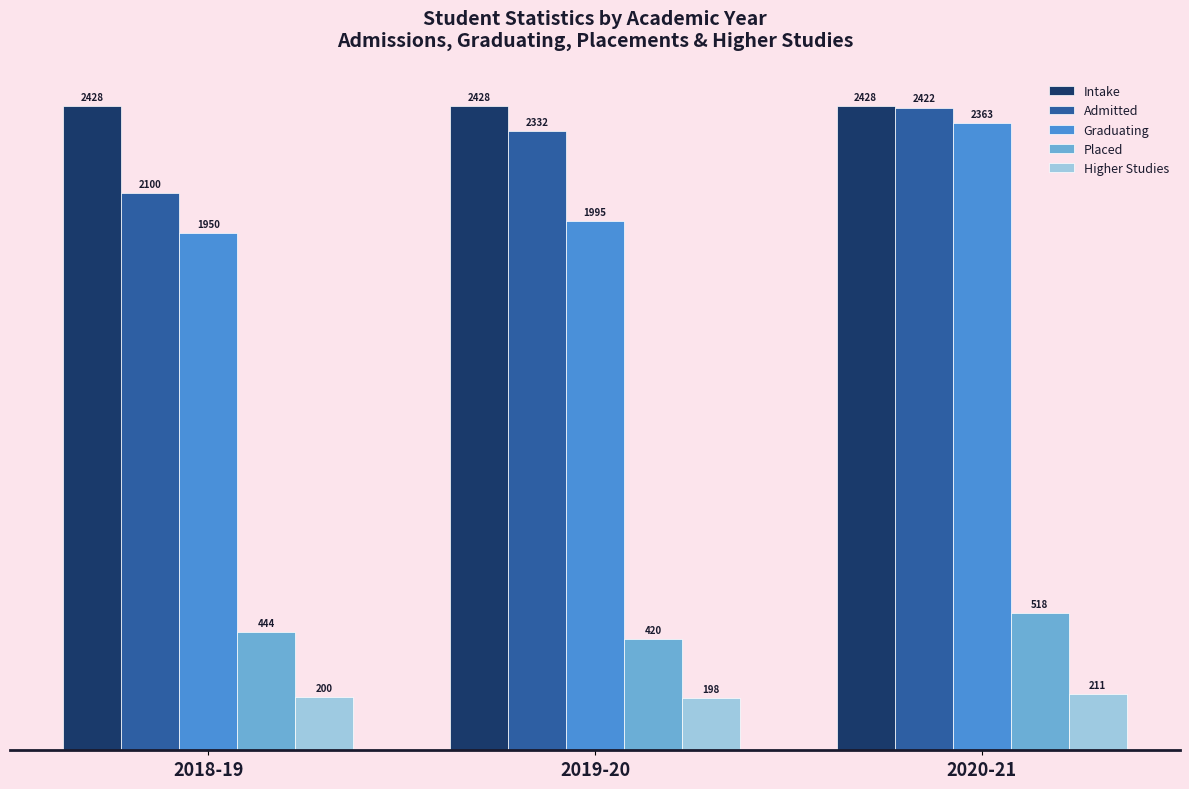

Reading left to right, what are all the values shown in this chart?

Intake: 2428	2428	2428
Admitted: 2100	2332	2422
Graduating: 1950	1995	2363
Placed: 444	420	518
Higher Studies: 200	198	211